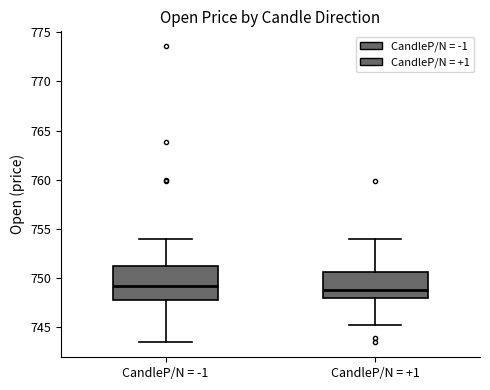

Where does the upper whisker of the box for CandleP/N = +1 end on the y-axis? The values are not printed on the chart, so give them approximately, as read against the axis.

754.0